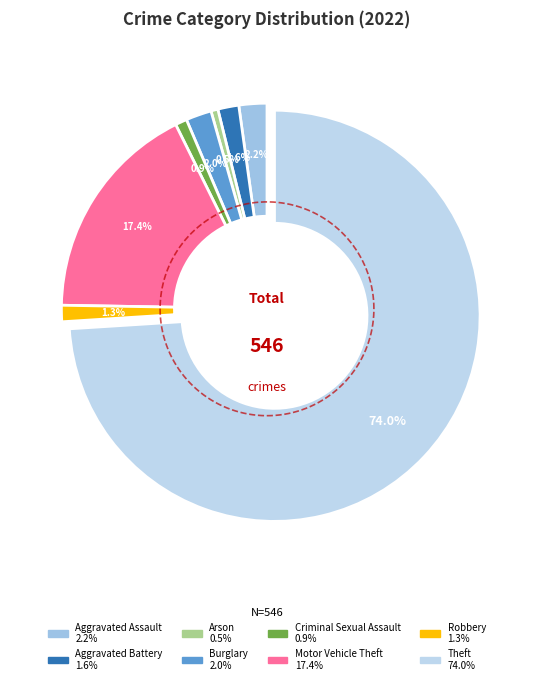

Approximately how many times larger is the value at Robbery compared to Motor Vehicle Theft?

0.1